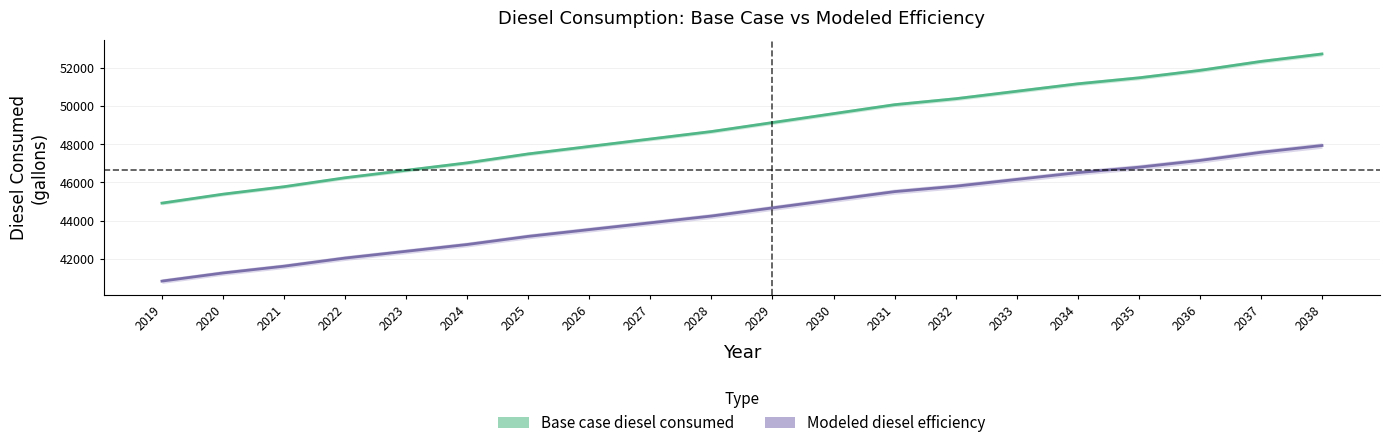

Between 2019 and 2036, which series saw the biggest shift?

Base case diesel consumed